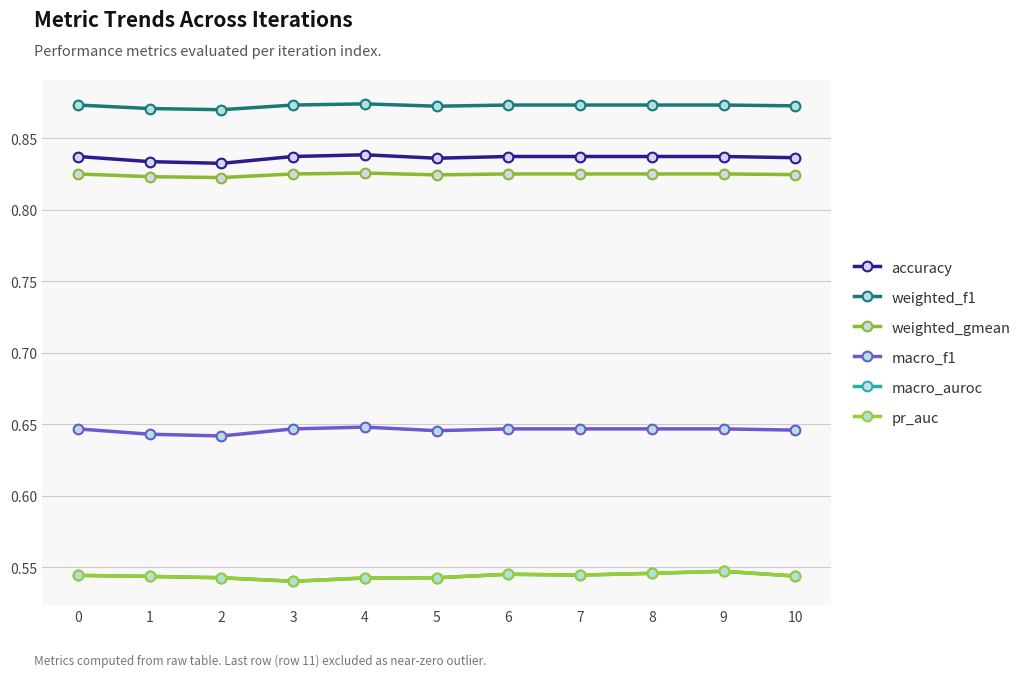

Which series has the largest range (max minus min)?

macro_auroc